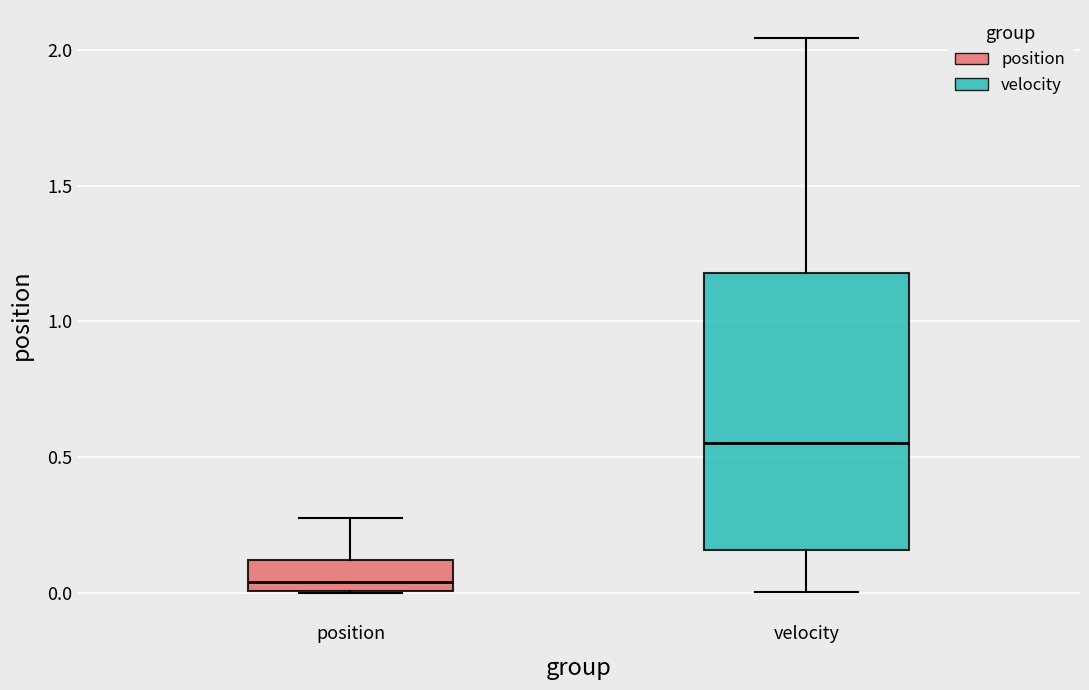

Where does the upper whisker of the box for velocity end on the y-axis? The values are not printed on the chart, so give them approximately, as read against the axis.

2.05